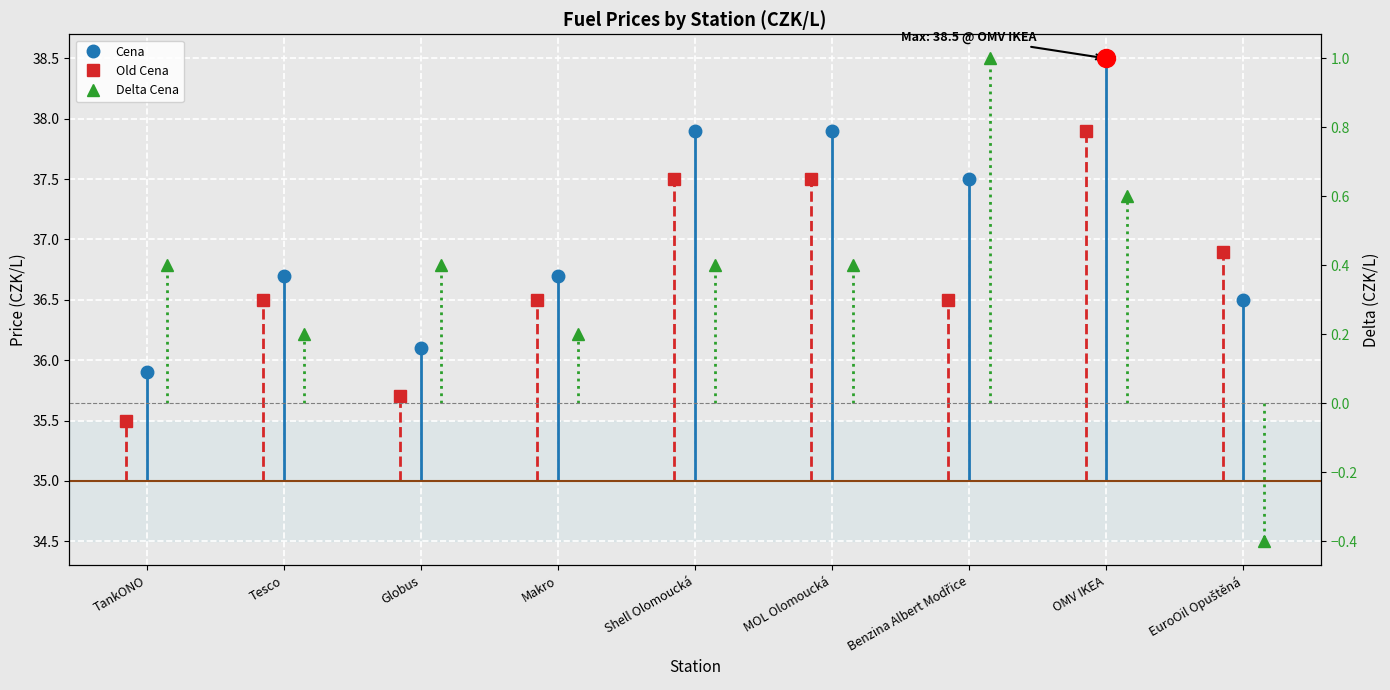

True or false: Delta Cena has a value of 0.9 at OMV IKEA.

False